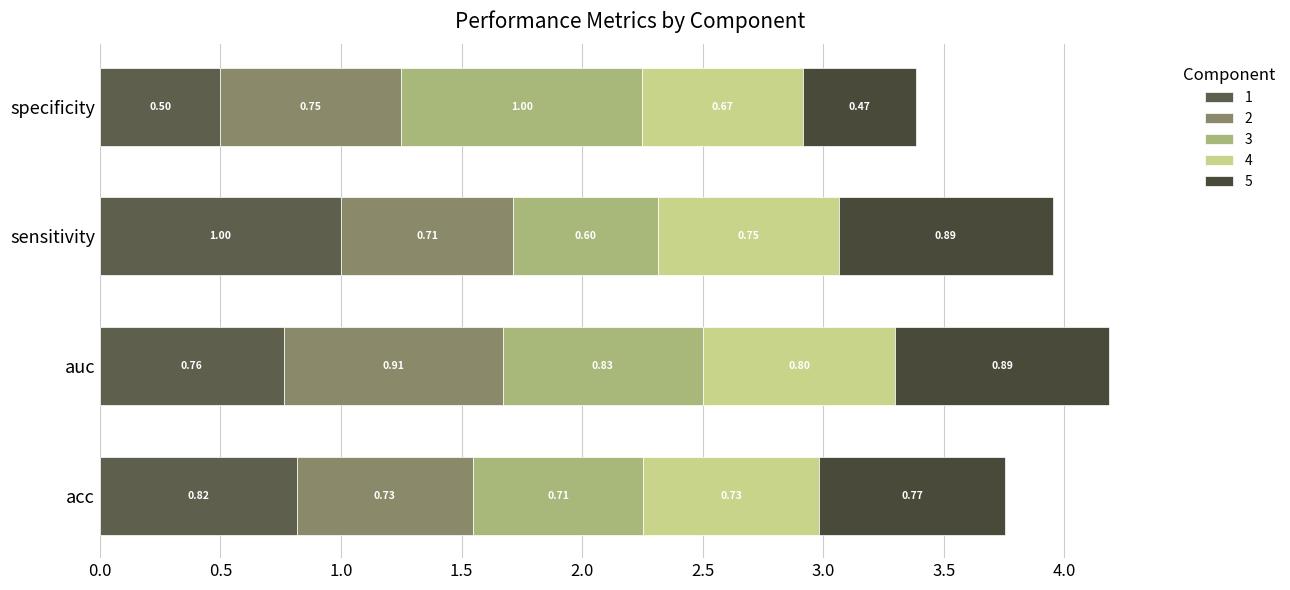

Count the number of categories in the chart.

4